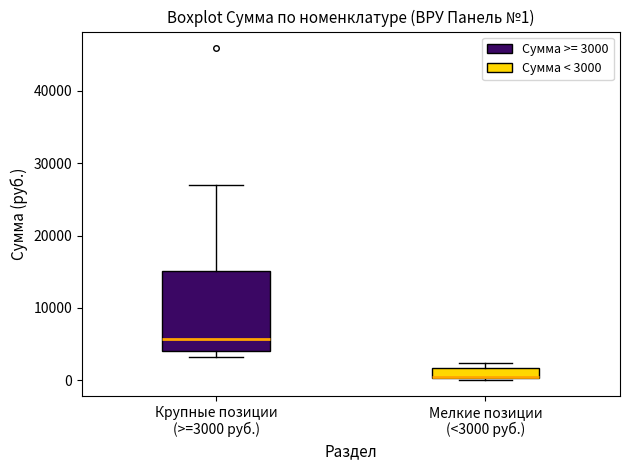

Which box is the tallest, from its lower edge to its upper edge?

Крупные позиции (>=3000 руб.)